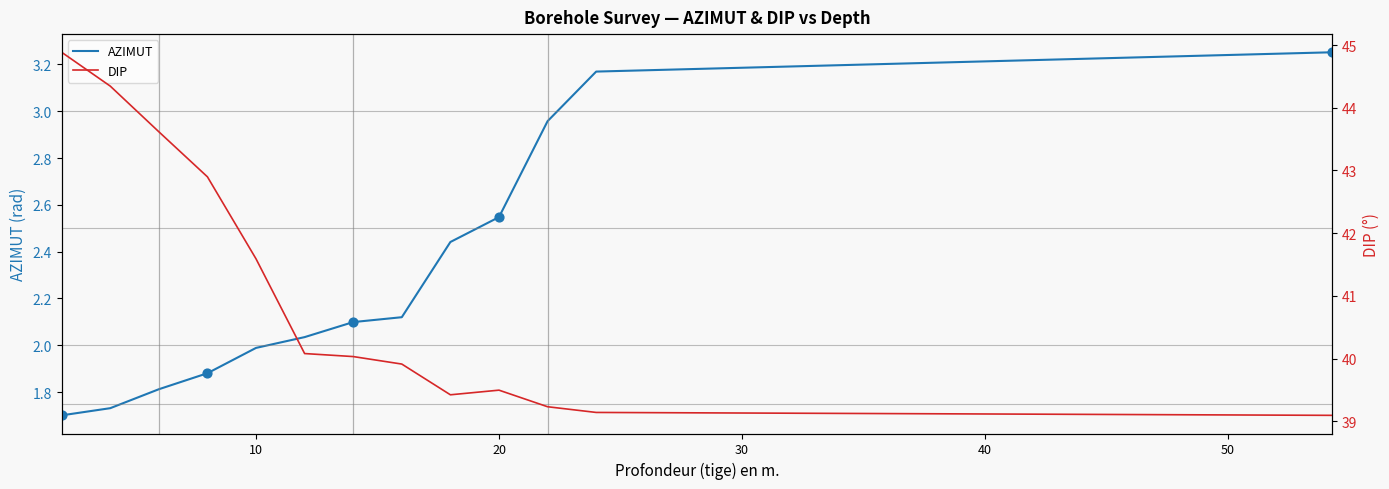

Which series has the largest total across all categories?

DIP